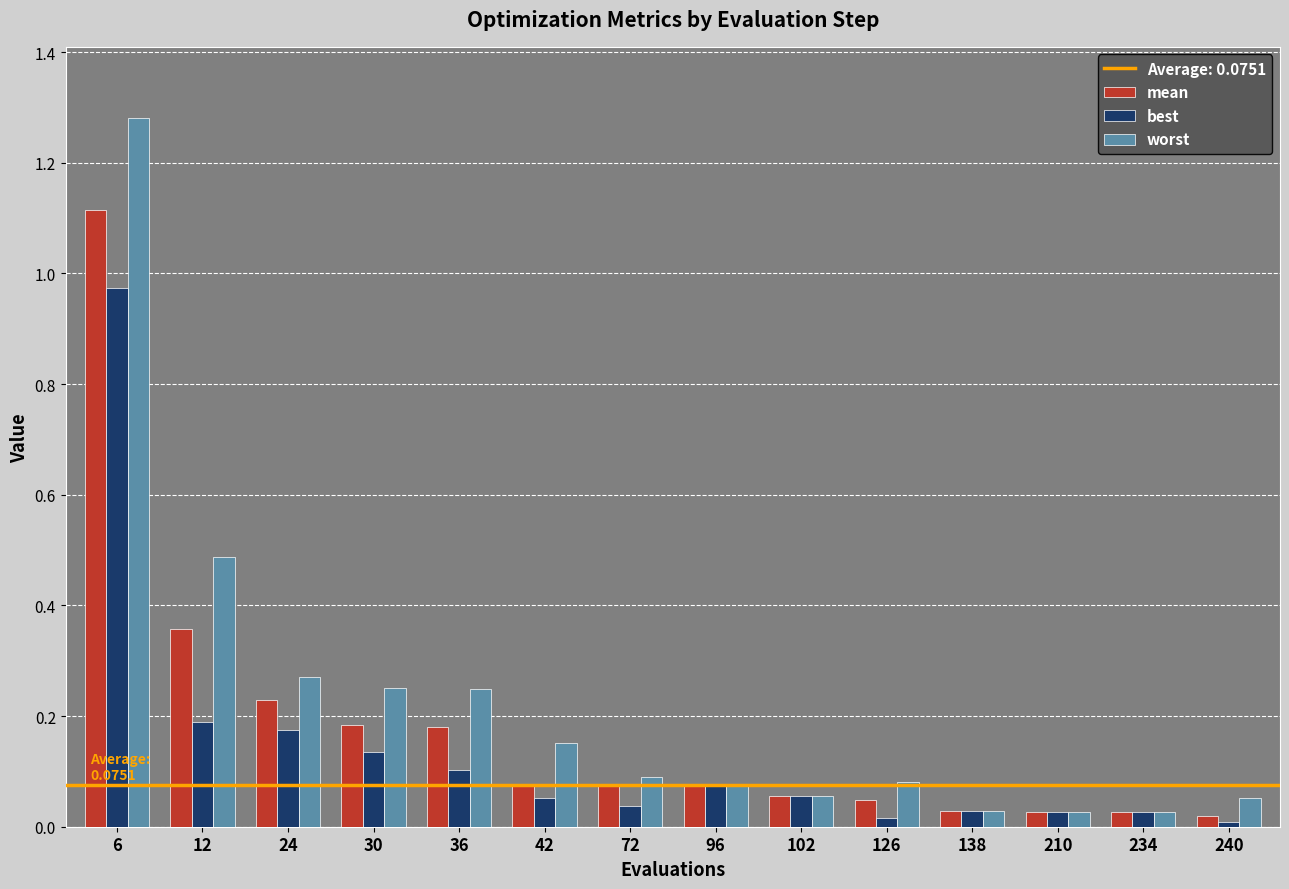

Which series has the largest range (max minus min)?

worst